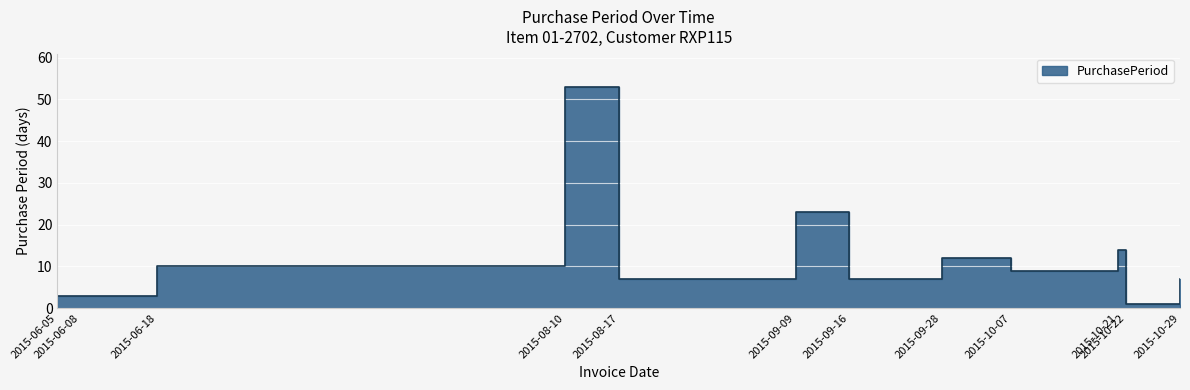

What position from the right is 2015-09-16?

6